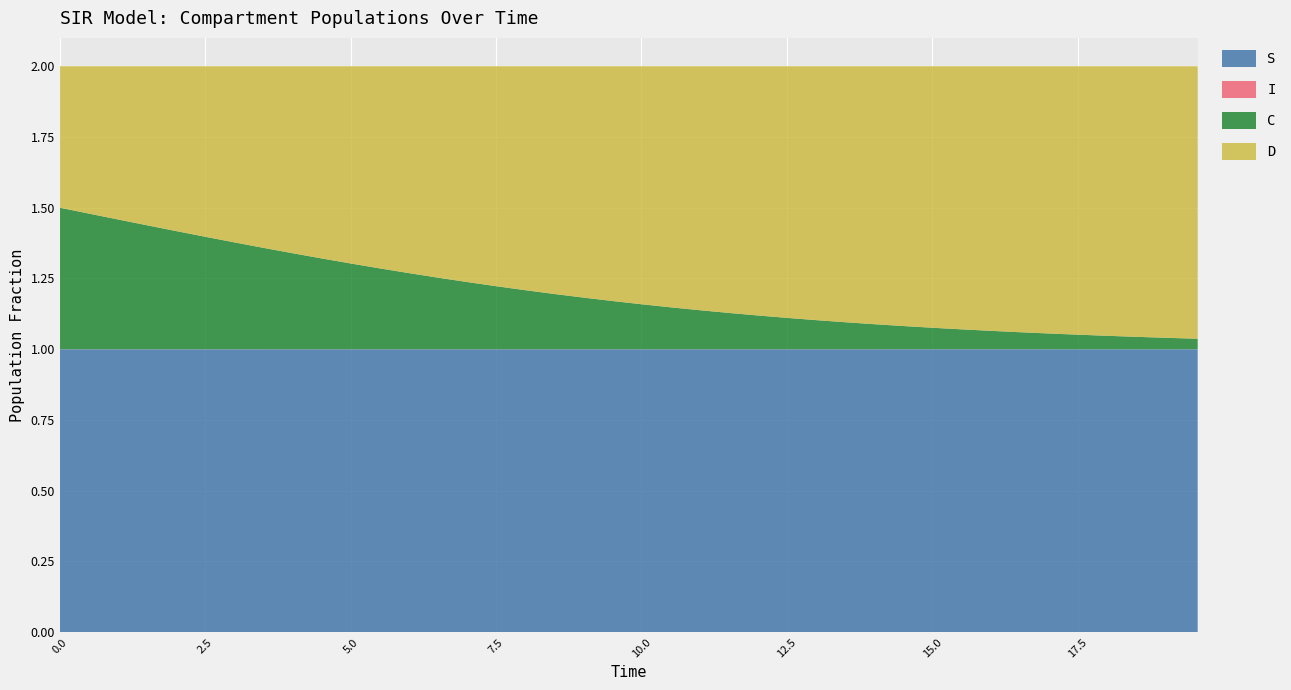

Reading right to left, list all the values displayed in this chart.

S: 1.0	1.0	1.0	1.0	1.0	1.0	1.0	1.0	1.0	1.0	1.0	1.0	1.0	1.0	1.0	1.0	1.0	1.0	1.0	1.0	1.0	1.0	1.0	1.0	1.0	1.0	1.0	1.0	1.0	1.0	1.0	1.0	1.0	1.0	1.0	1.0	1.0	1.0	1.0	1.0
I: 0.0	0.0	0.0	0.0	0.0	0.0	0.0	0.0	0.0	0.0	0.0	0.0	0.0	0.0	0.0	0.0	0.0	0.0	0.0	0.0	0.0	0.0	0.0	0.0	0.0	0.0	0.0	0.0	0.0	0.0	0.0	0.0	0.0	0.0	0.0	0.0	0.0	0.0	0.0	0.0
C: 0.0	0.0	0.0	0.0	0.1	0.1	0.1	0.1	0.1	0.1	0.1	0.1	0.1	0.1	0.1	0.1	0.1	0.1	0.1	0.2	0.2	0.2	0.2	0.2	0.2	0.2	0.3	0.3	0.3	0.3	0.3	0.3	0.4	0.4	0.4	0.4	0.4	0.5	0.5	0.5
D: 1.0	1.0	1.0	1.0	0.9	0.9	0.9	0.9	0.9	0.9	0.9	0.9	0.9	0.9	0.9	0.9	0.9	0.9	0.9	0.8	0.8	0.8	0.8	0.8	0.8	0.8	0.7	0.7	0.7	0.7	0.7	0.7	0.6	0.6	0.6	0.6	0.6	0.5	0.5	0.5